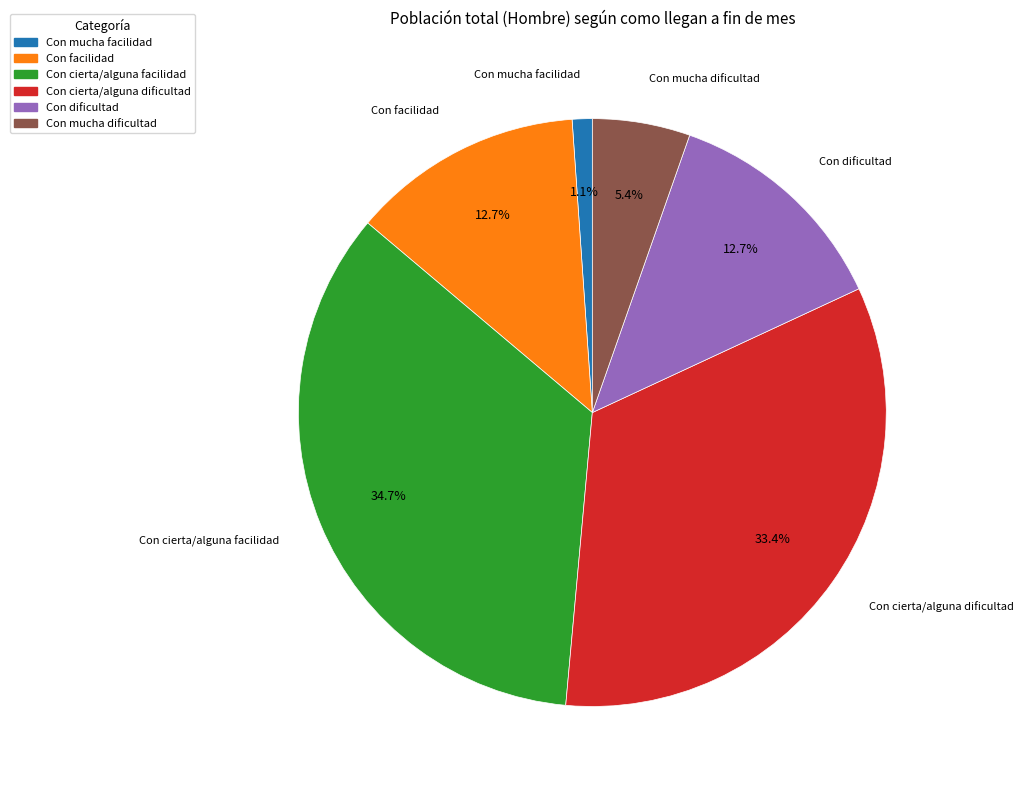

To the nearest percent, what portion does Con cierta/alguna dificultad represent?

33%